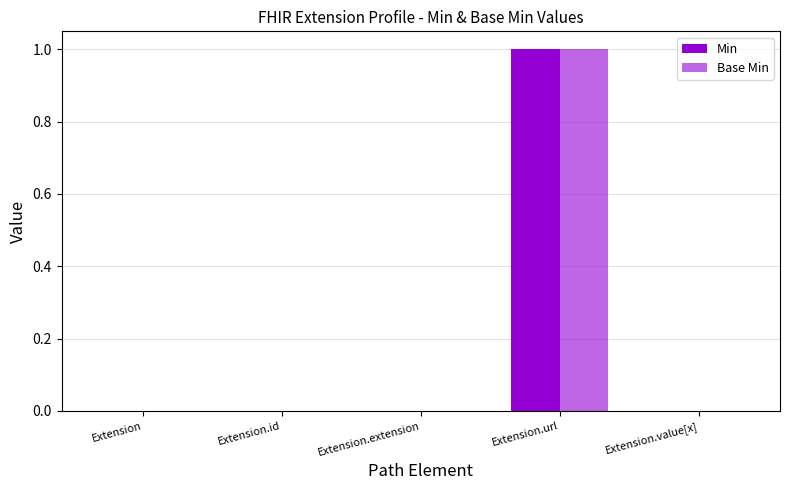

Is it true that Min equals -1 at Extension.extension?

False